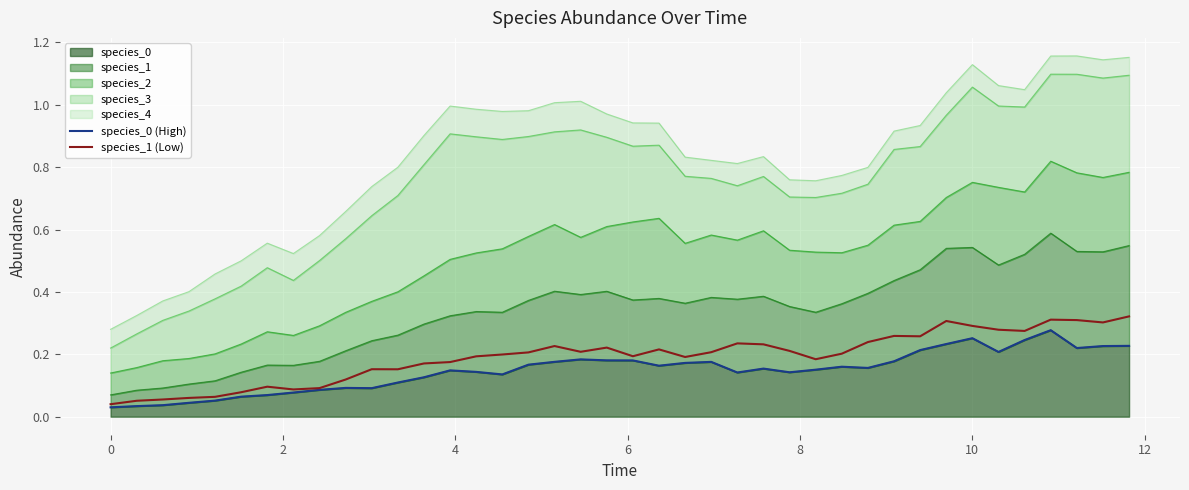

List the series in order of their peak value, lowest first.

species_0 (line), species_1 (line)